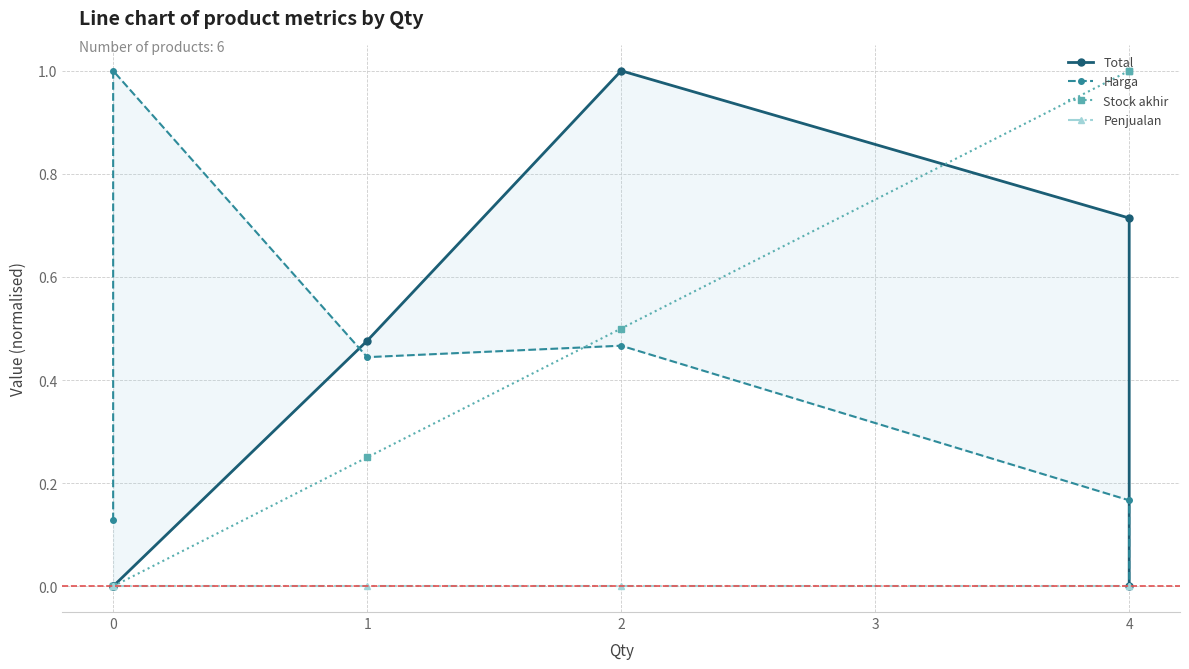

What is the label of the 3rd point from the right?

2